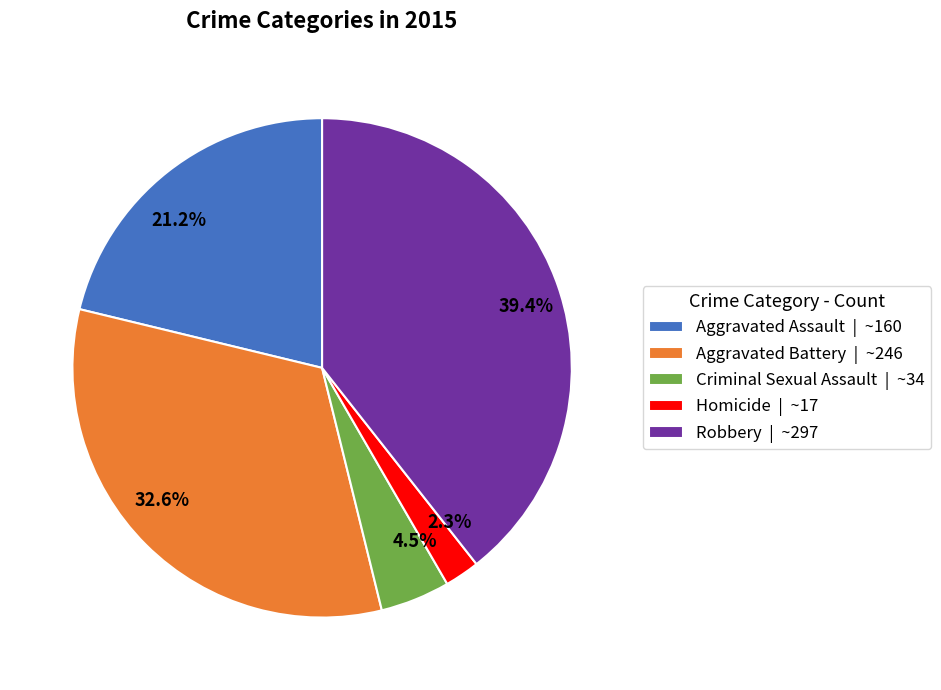

To the nearest percent, what portion does Aggravated Assault represent?

21%